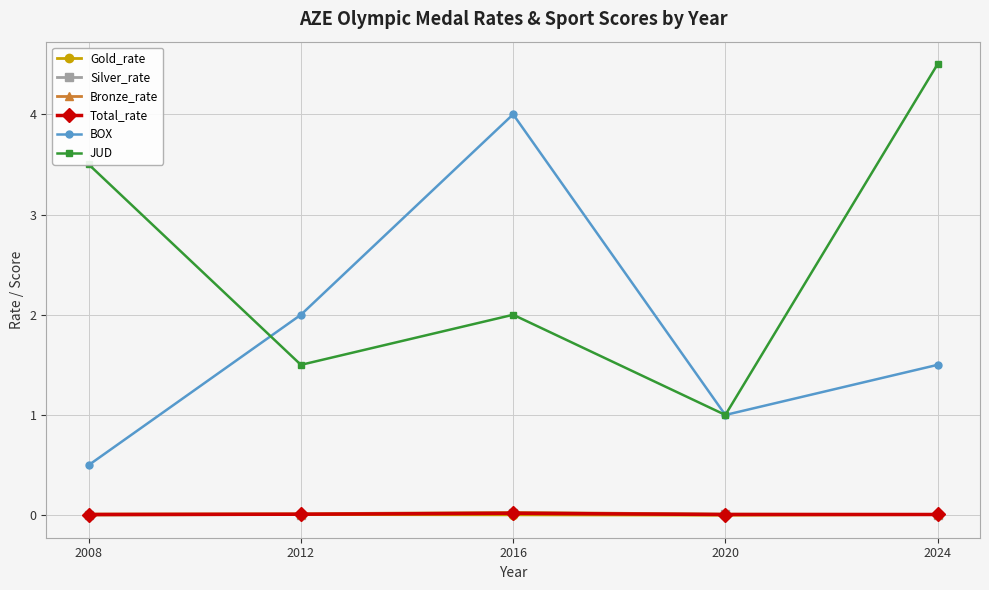

What is the approximate value of JUD at 2016?

2.0